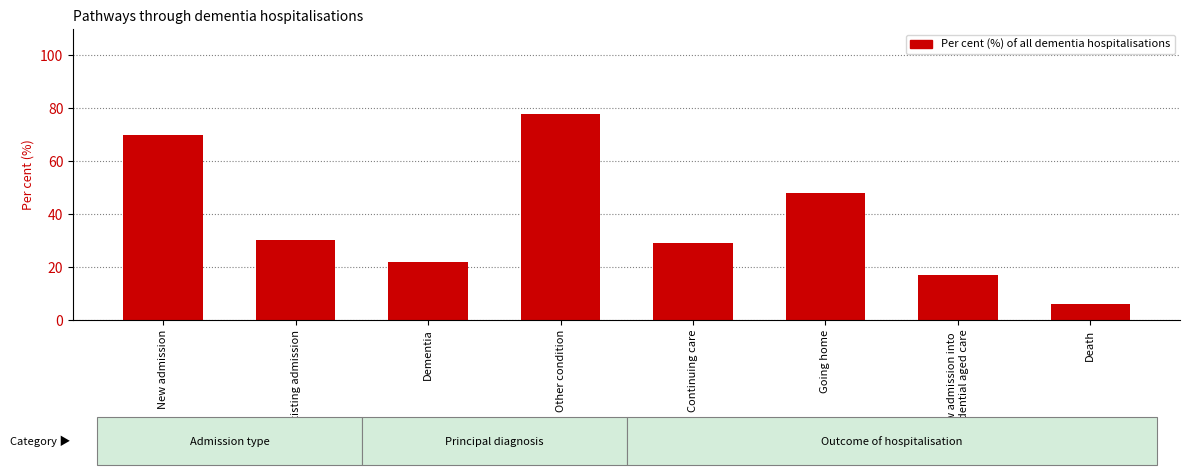

What is the label of the 7th bar from the left?

New admission into
residential aged care